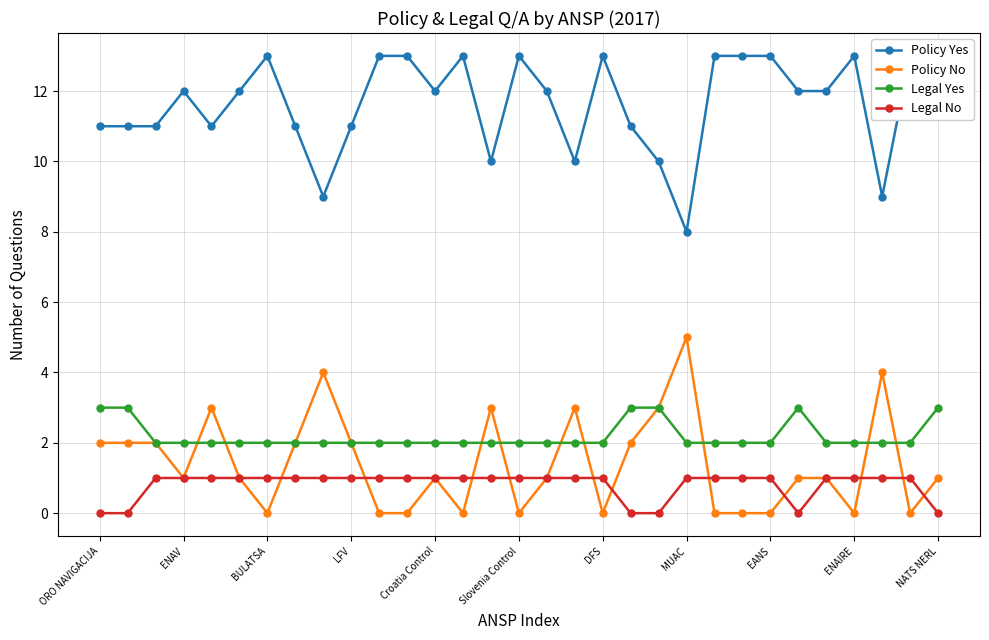

Reading left to right, list all the values displayed in this chart.

Policy Yes: 11	11	11	12	11	12	13	11	9	11	13	13	12	13	10	13	12	10	13	11	10	8	13	13	13	12	12	13	9	13	12
Policy No: 2	2	2	1	3	1	0	2	4	2	0	0	1	0	3	0	1	3	0	2	3	5	0	0	0	1	1	0	4	0	1
Legal Yes: 3	3	2	2	2	2	2	2	2	2	2	2	2	2	2	2	2	2	2	3	3	2	2	2	2	3	2	2	2	2	3
Legal No: 0	0	1	1	1	1	1	1	1	1	1	1	1	1	1	1	1	1	1	0	0	1	1	1	1	0	1	1	1	1	0